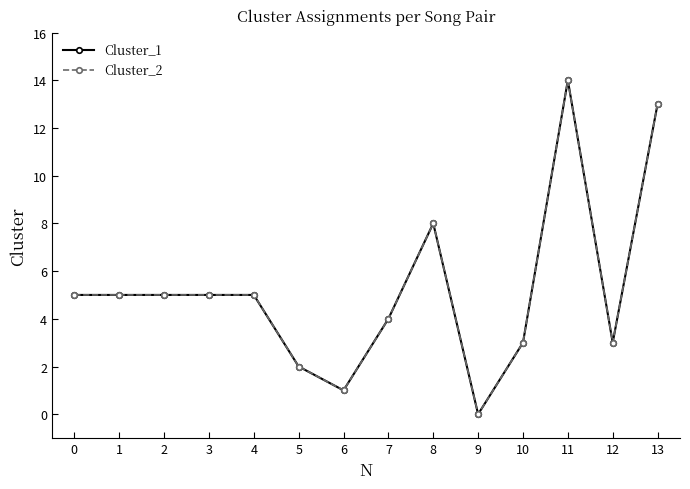

What is the greatest value displayed?

14